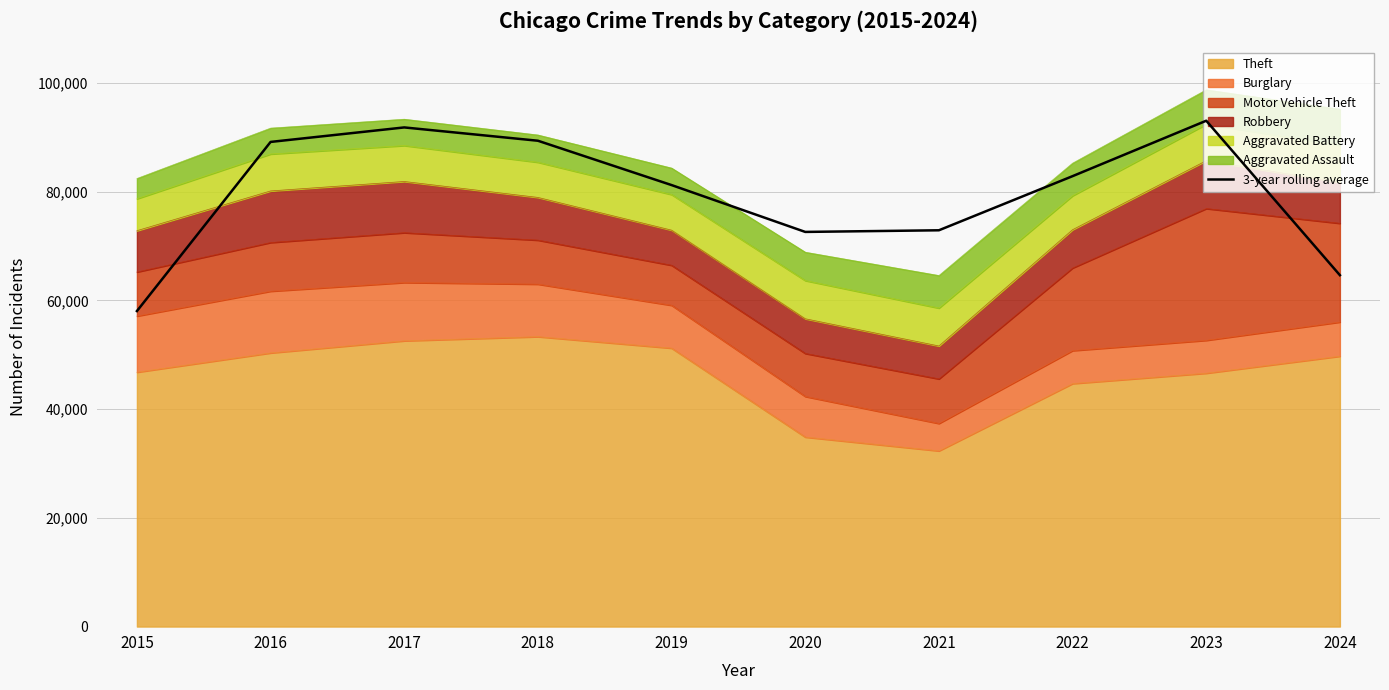

What value does the data have at 2020?

72577.7